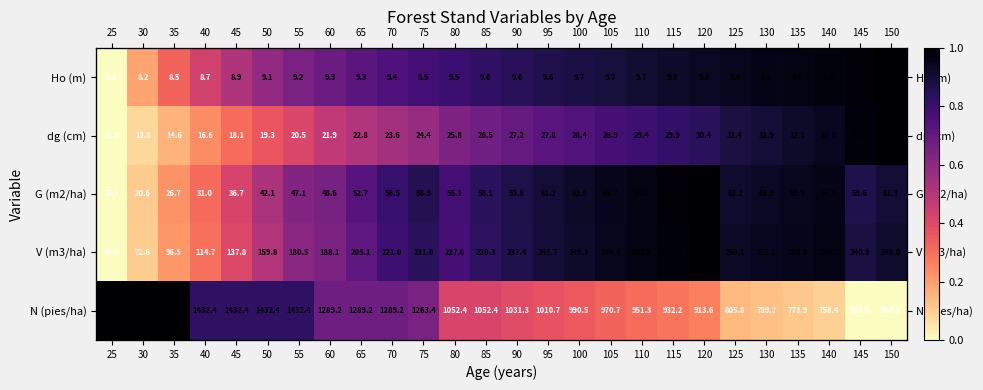

Which series has the widest spread of values?

Ho (m)